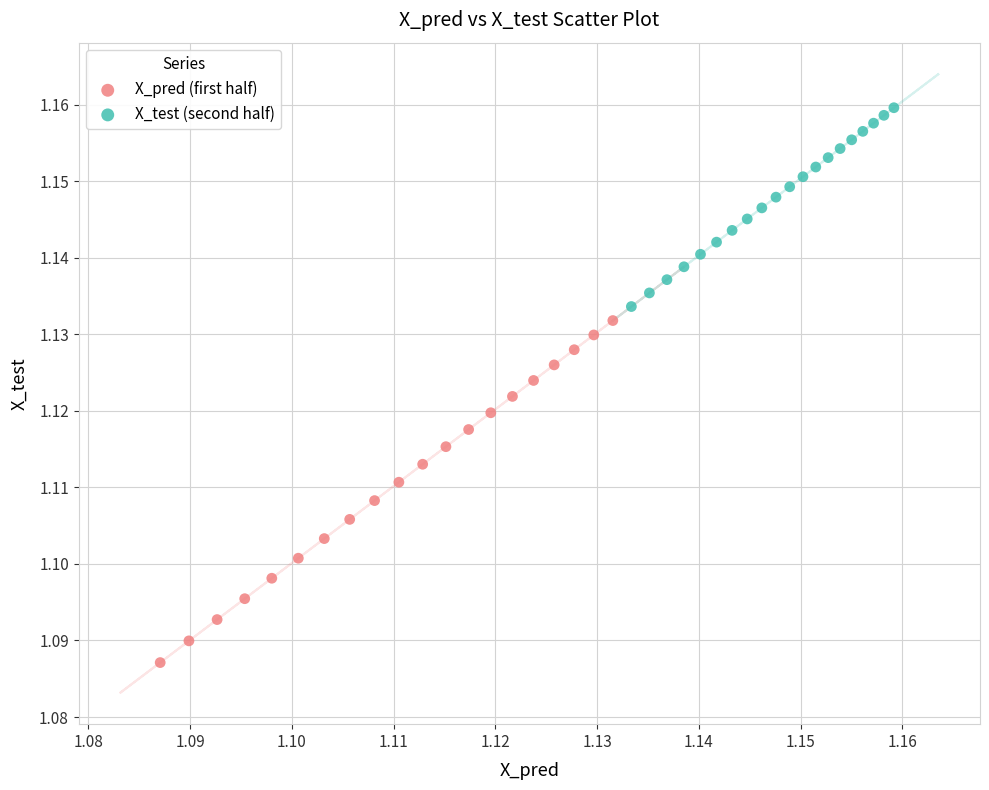

Which series has the largest Y range (max minus min)?

X_pred (first half)